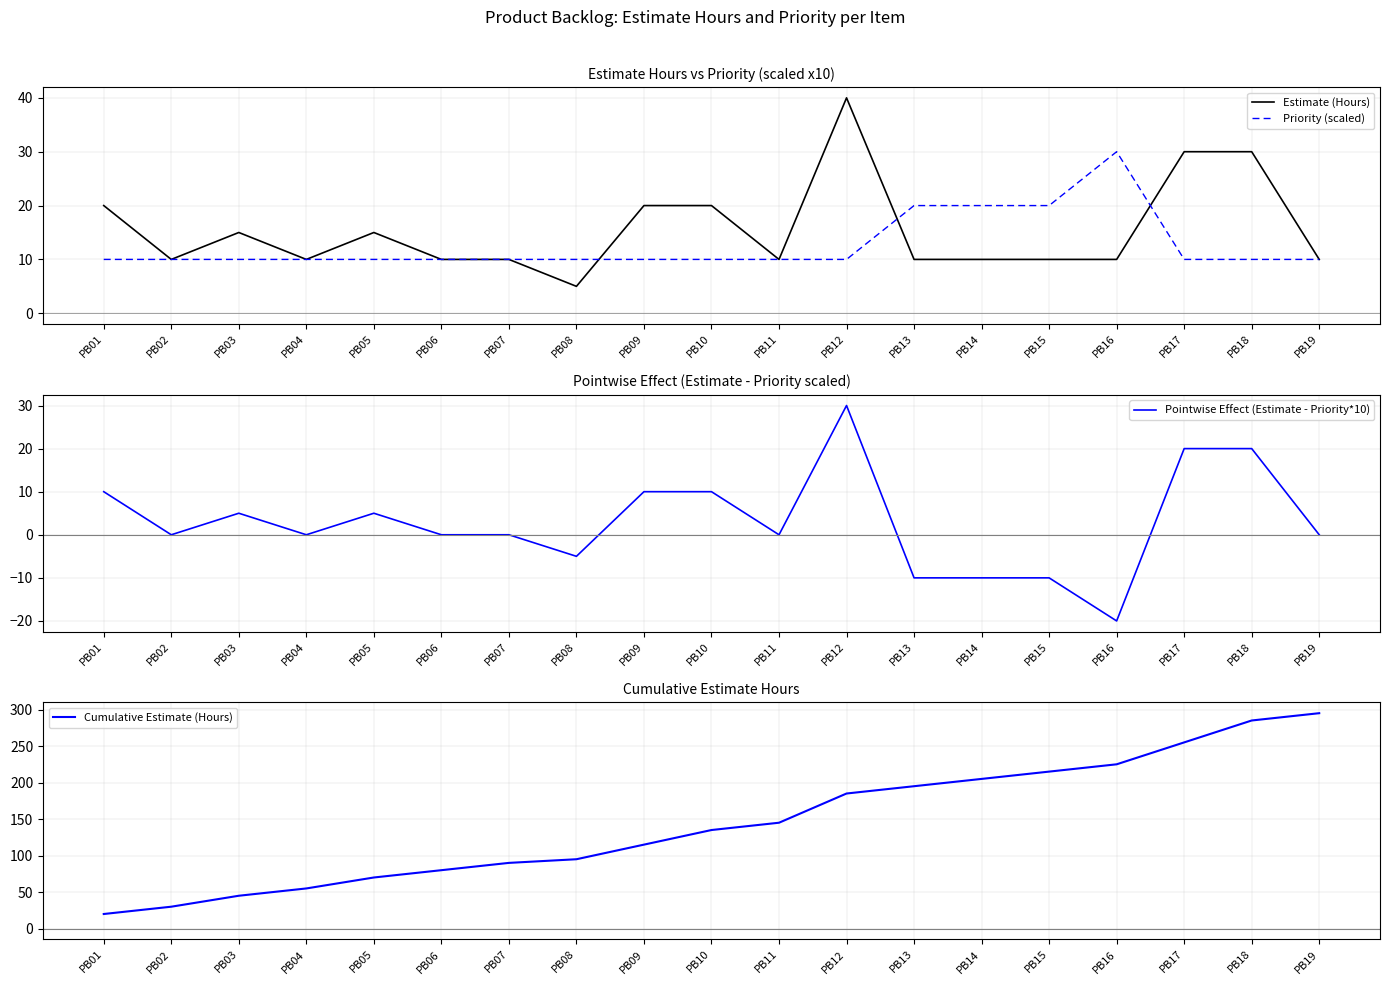

How many lines are shown in the chart?

4